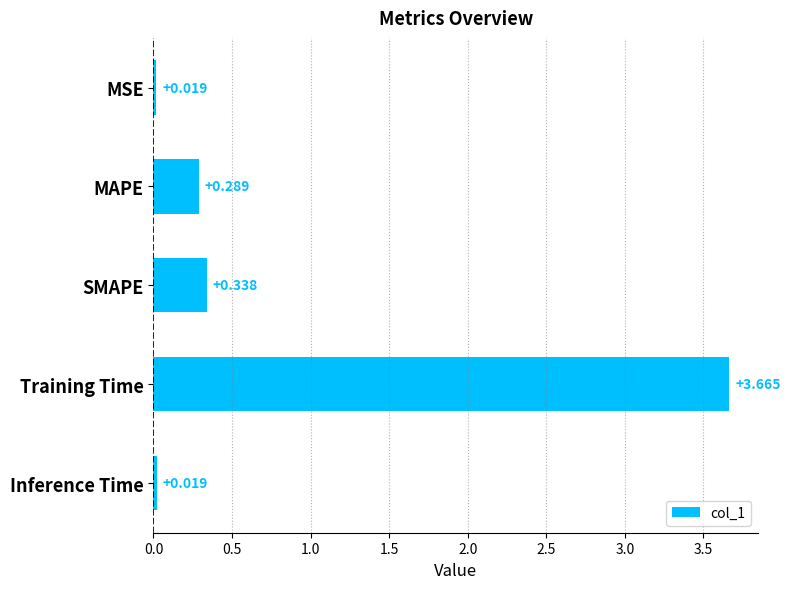

What is the label of the 2nd bar from the top?

MAPE